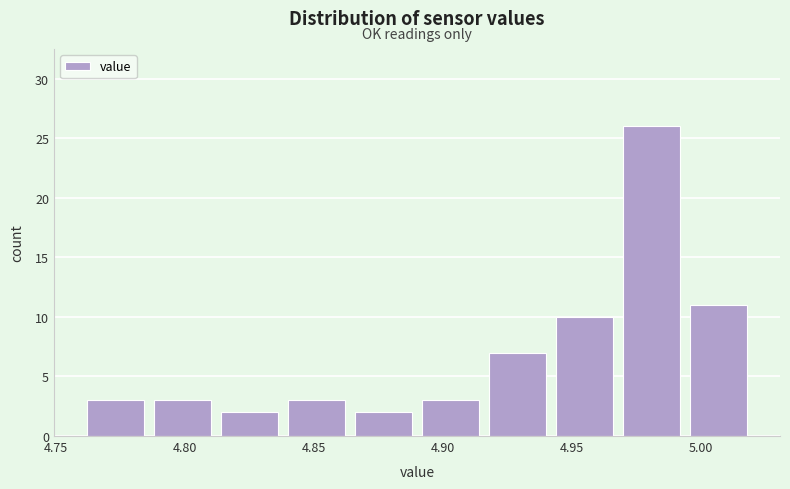

How tall is the bar that spans 4.760 to 4.786 on the x-axis? Neither the bar edges nor the heights are printed on the chart, so give them approximately, as read against the axes.

3